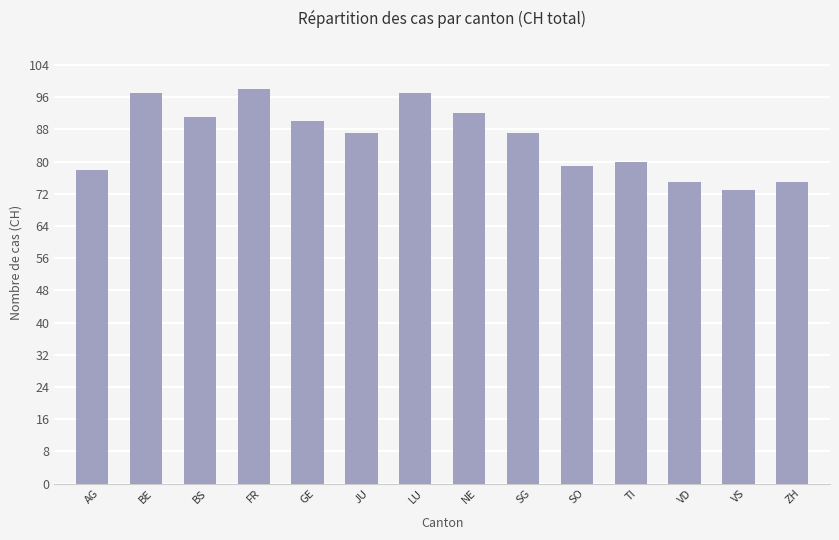

What is the ratio of the value at SO to the value at BE?

0.8